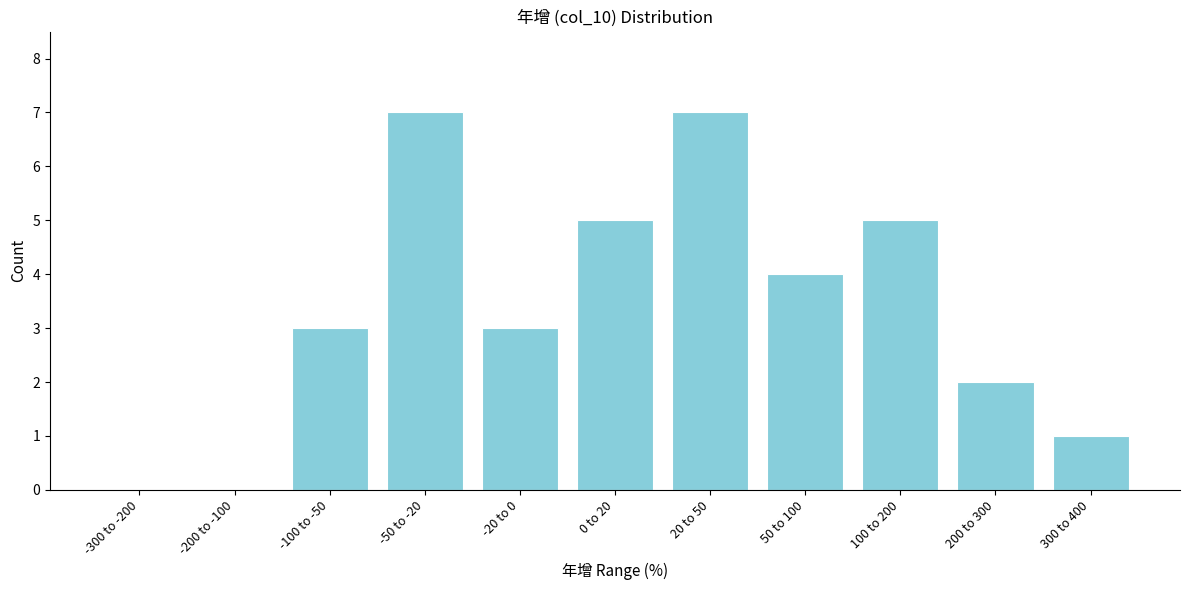

Reading left to right, transcribe all the data shown in this chart.

-300 to -200=0	-200 to -100=0	-100 to -50=3	-50 to -20=7	-20 to 0=3	0 to 20=5	20 to 50=7	50 to 100=4	100 to 200=5	200 to 300=2	300 to 400=1